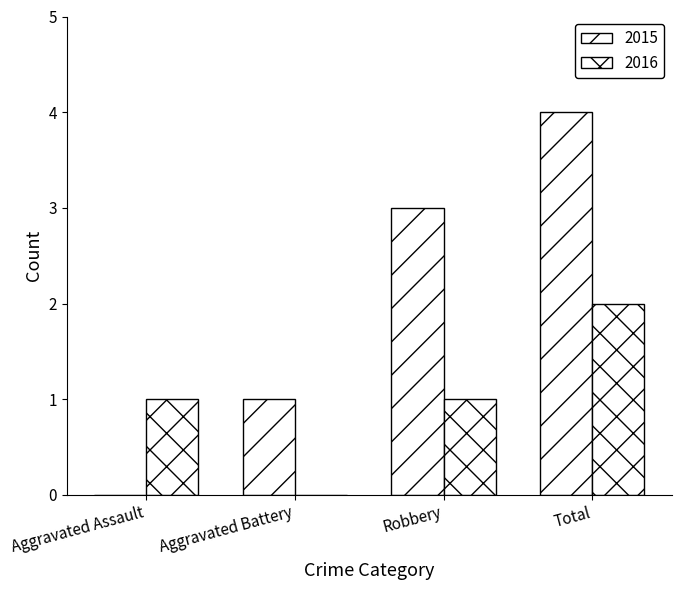

How many values in 2015 are above zero?

3